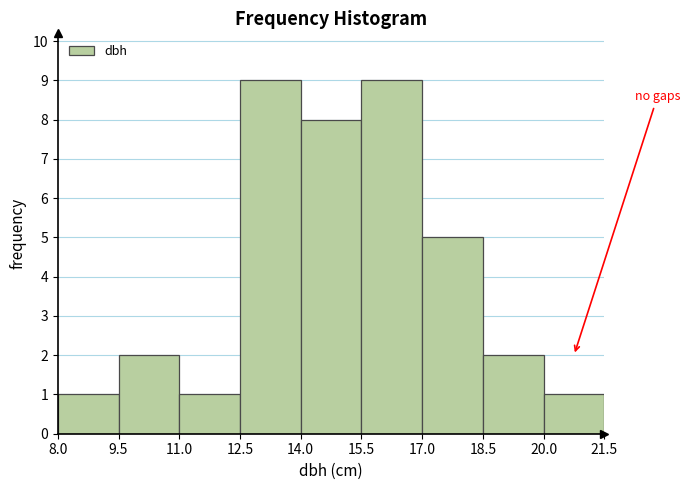

Reading left to right, transcribe this chart: for each bar, give the range it covers on the x-axis and its height. The values are not printed on the chart, so give them approximately, as read against the axis.

8.0 to 9.5: 1
9.5 to 11.0: 2
11.0 to 12.5: 1
12.5 to 14.0: 9
14.0 to 15.5: 8
15.5 to 17.0: 9
17.0 to 18.5: 5
18.5 to 20.0: 2
20.0 to 21.5: 1